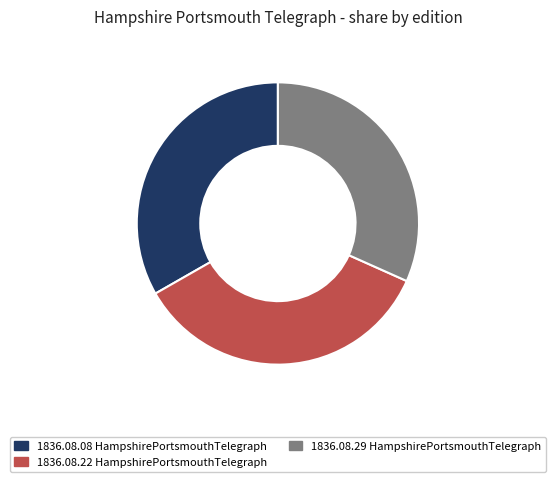

Combined, do 1836.08.22 HampshirePortsmouthTelegraph and 1836.08.08 HampshirePortsmouthTelegraph account for over 50%?

Yes